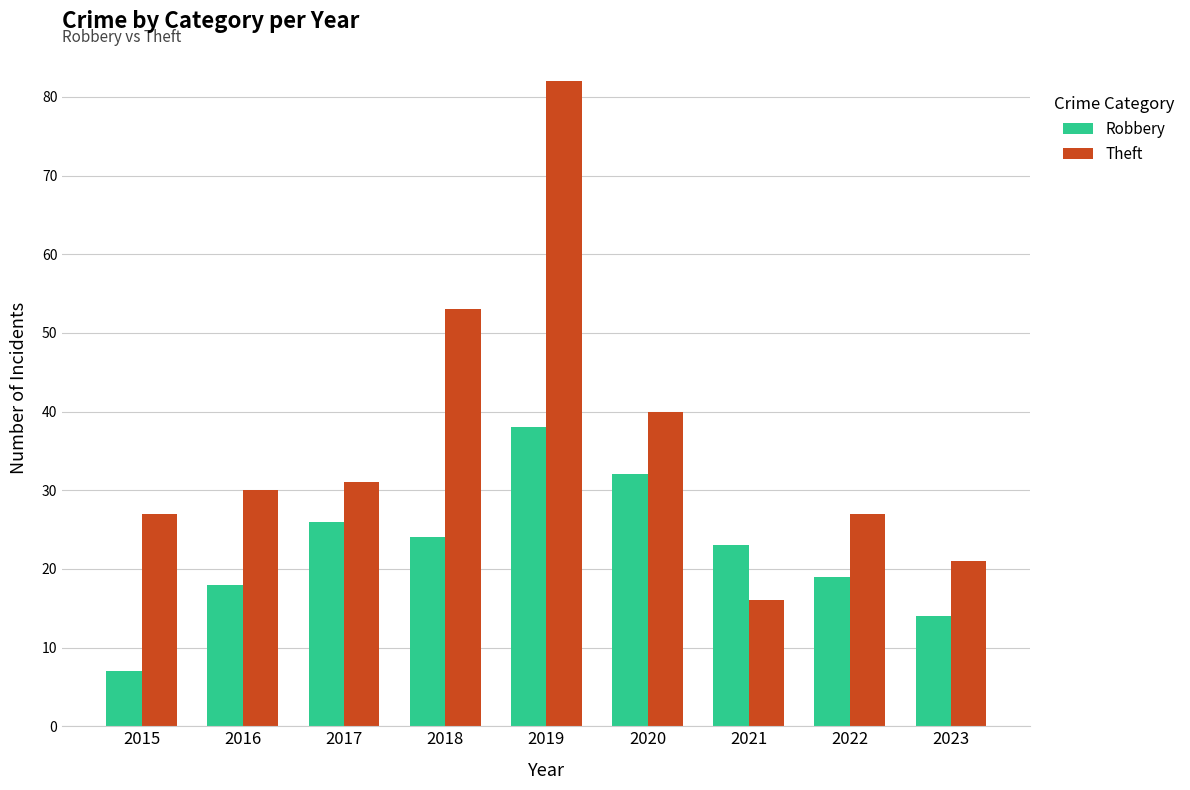

Reading left to right, transcribe all the data shown in this chart.

Robbery: 2015=7	2016=18	2017=26	2018=24	2019=38	2020=32	2021=23	2022=19	2023=14
Theft: 2015=27	2016=30	2017=31	2018=53	2019=82	2020=40	2021=16	2022=27	2023=21